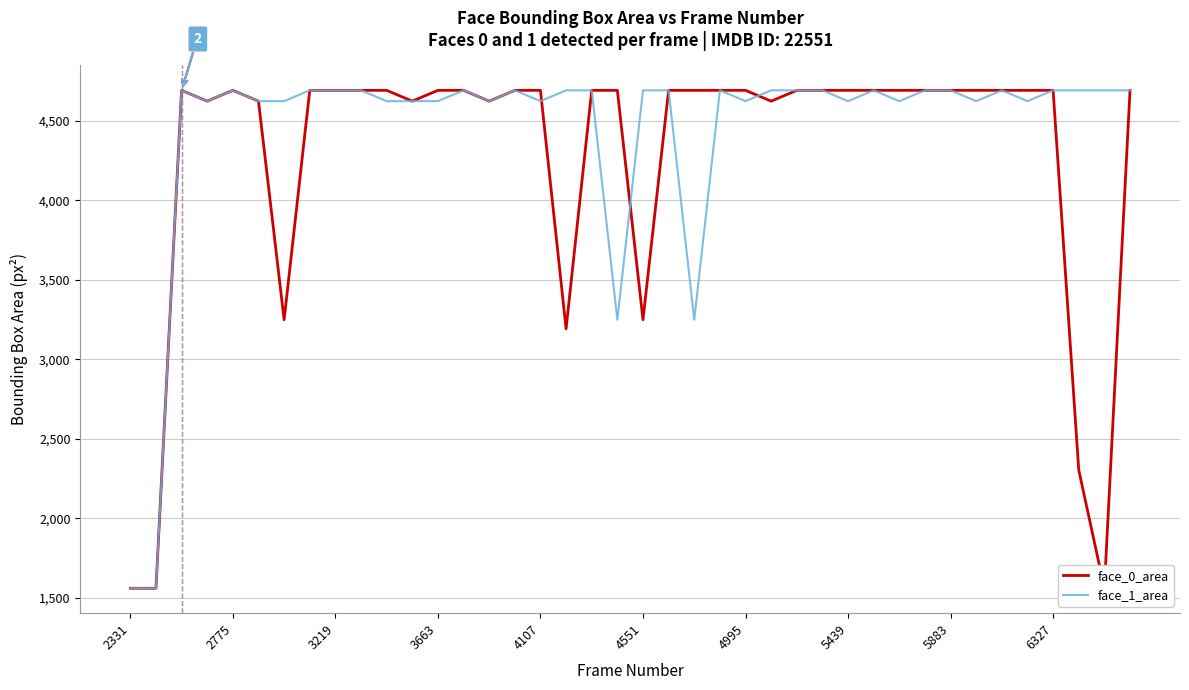

Reading left to right, extract all data points from this chart.

face_0_area: 1560	1560	4692	4624	4692	4624	3249	4692	4692	4692	4692	4624	4692	4692	4624	4692	4692	3192	4692	4692	3249	4692	4692	4692	4692	4624	4692	4692	4692	4692	4692	4692	4692	4692	4692	4692	4692	2304	1560	4692
face_1_area: 1560	1560	4692	4624	4692	4624	4624	4692	4692	4692	4624	4624	4624	4692	4624	4692	4624	4692	4692	3249	4692	4692	3249	4692	4624	4692	4692	4692	4624	4692	4624	4692	4692	4624	4692	4624	4692	4692	4692	4692